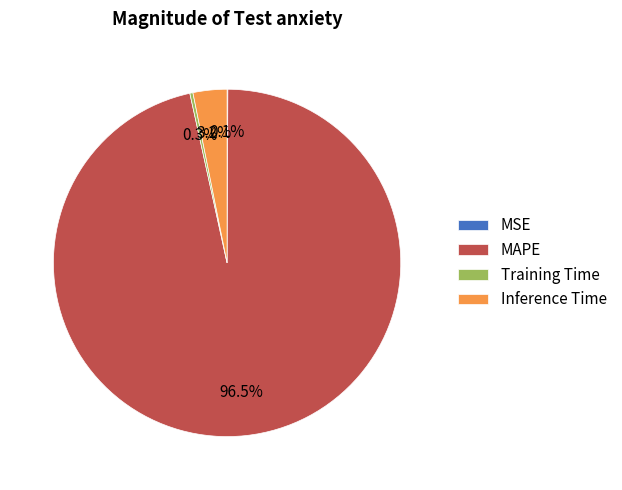

The Training Time slice represents 9% of the pie. True or false?

False